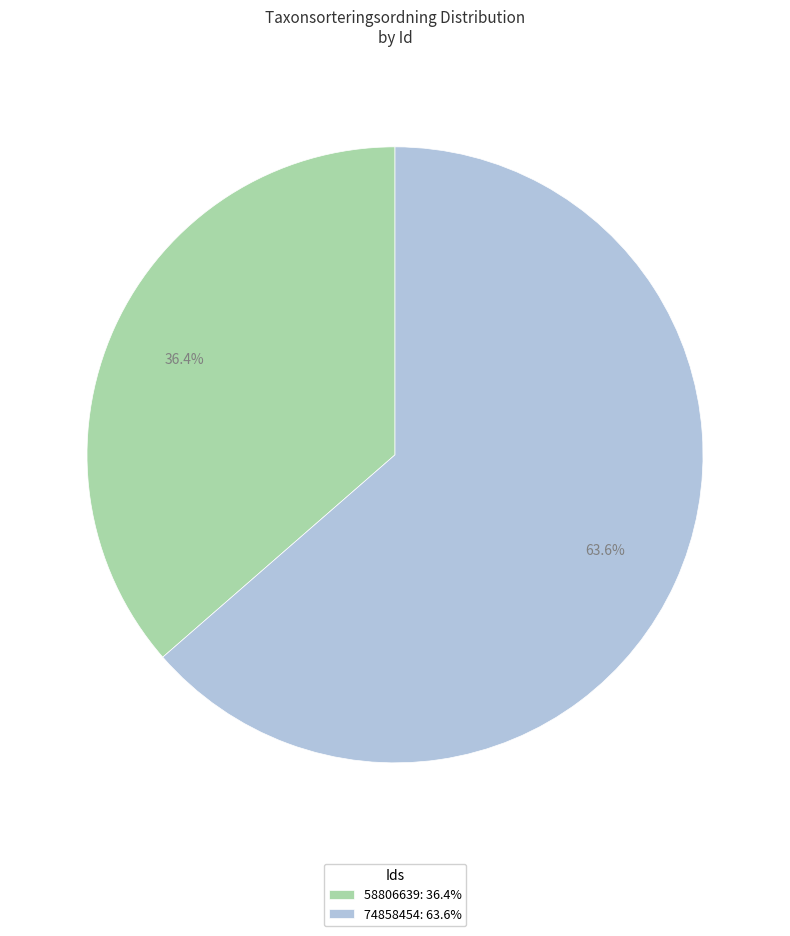

To the nearest percent, what percentage of the pie is 74858454?

64%